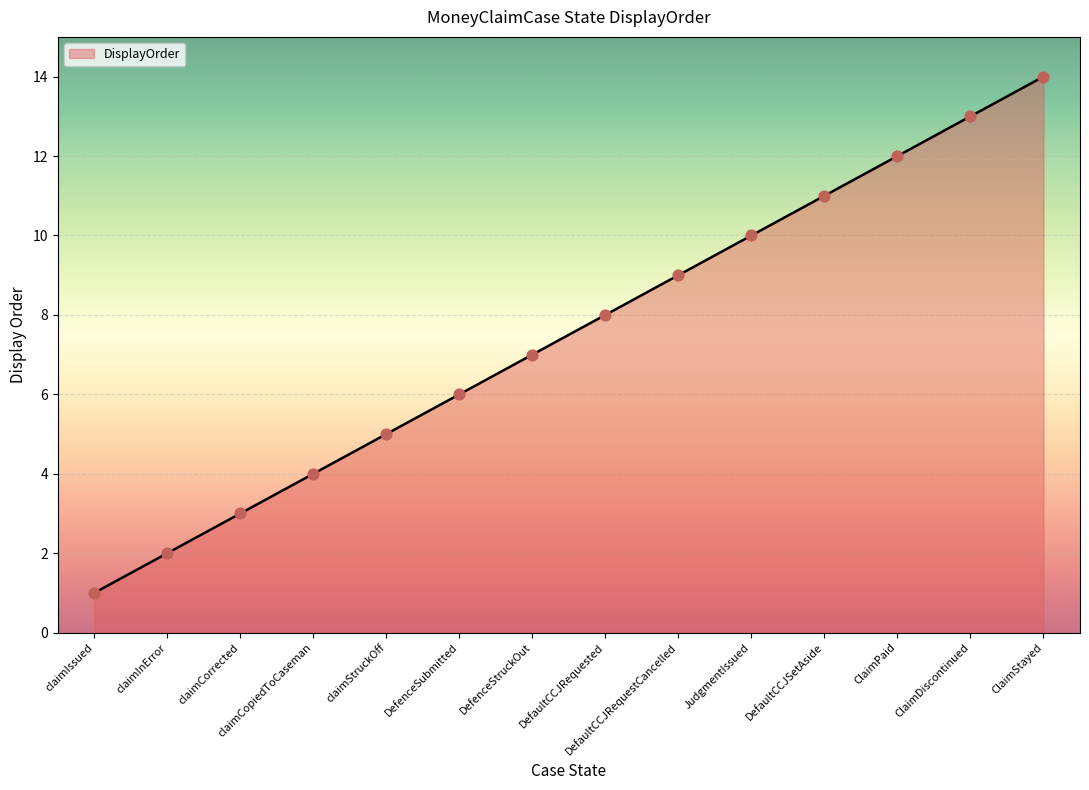

What is the change in value from DefenceSubmitted to ClaimDiscontinued?

+7